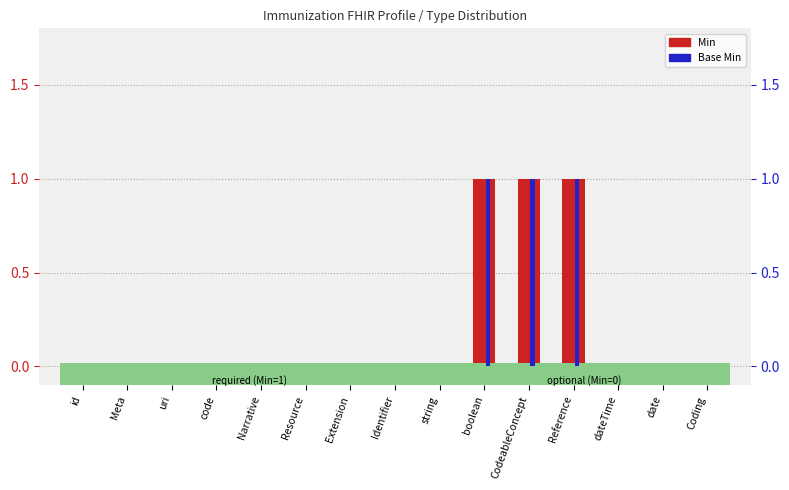

Does the chart contain stacked bars?

No